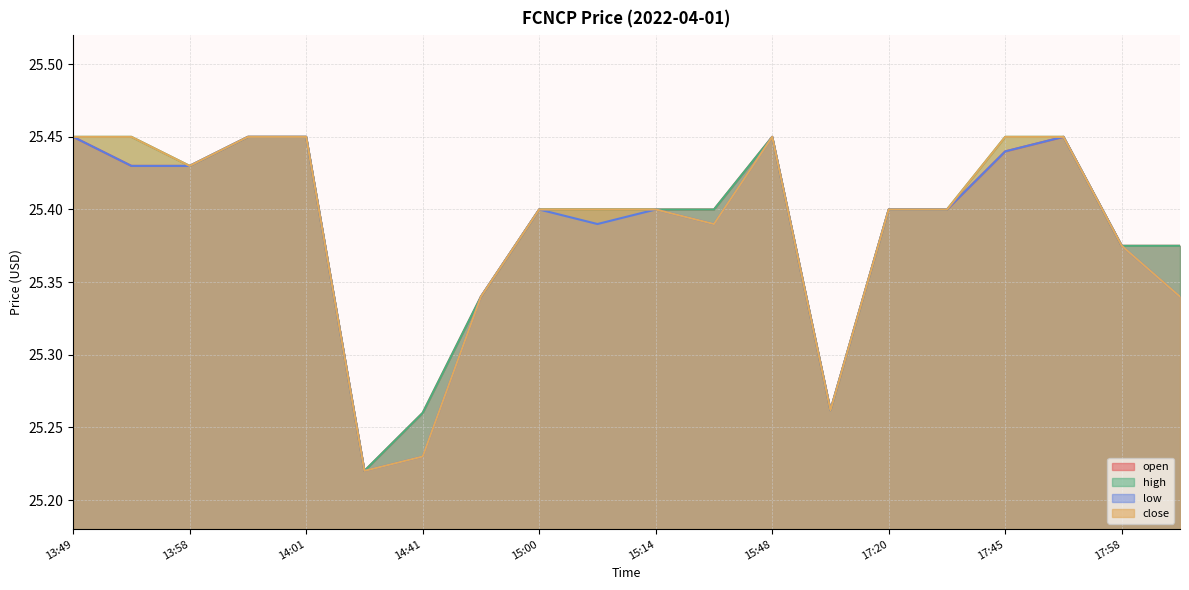

Count the high values in the range 25 to 26.

20